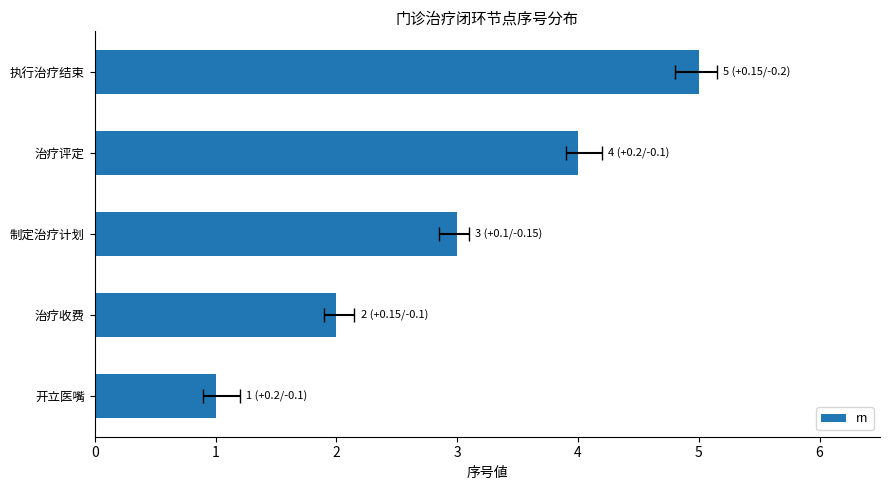

What is the sum of the values at 执行治疗结束 and 治疗收费?

7